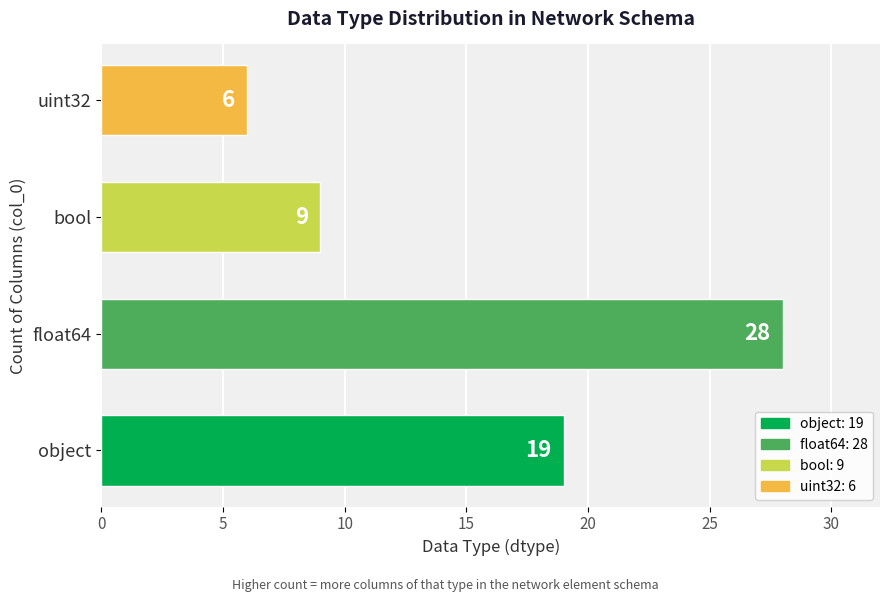

Read the value at float64.

28